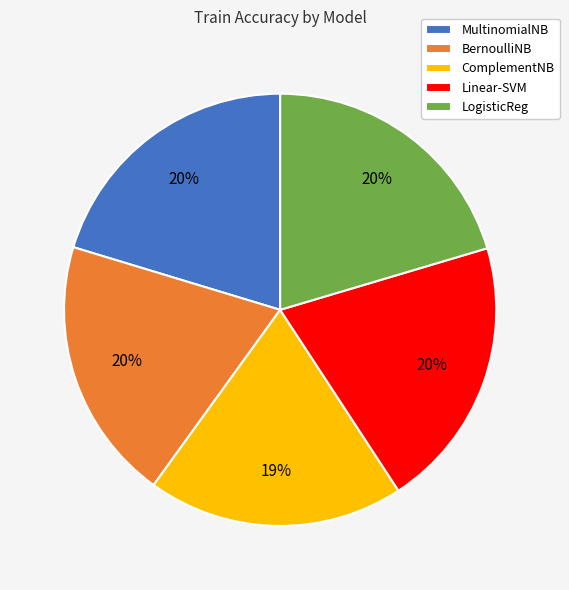

What percentage is the LogisticReg slice, to the nearest percent?

20%